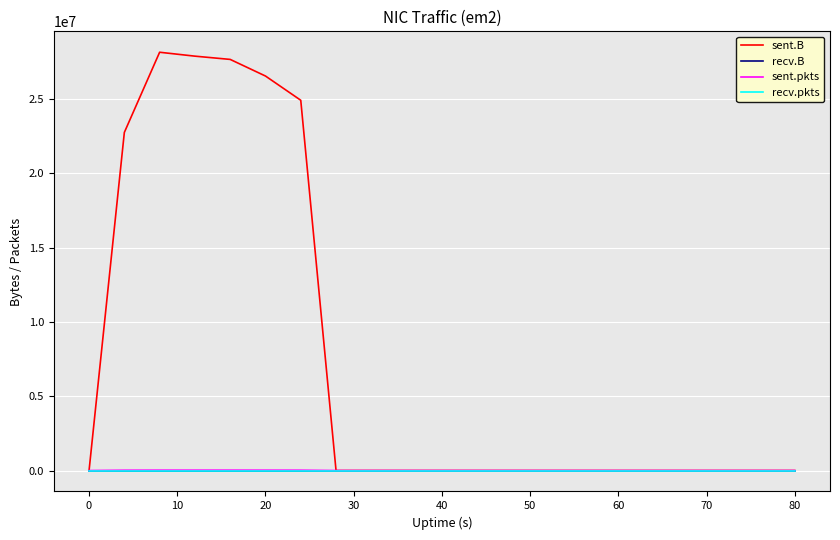

True or false: sent.B and recv.pkts intersect in this chart.

False